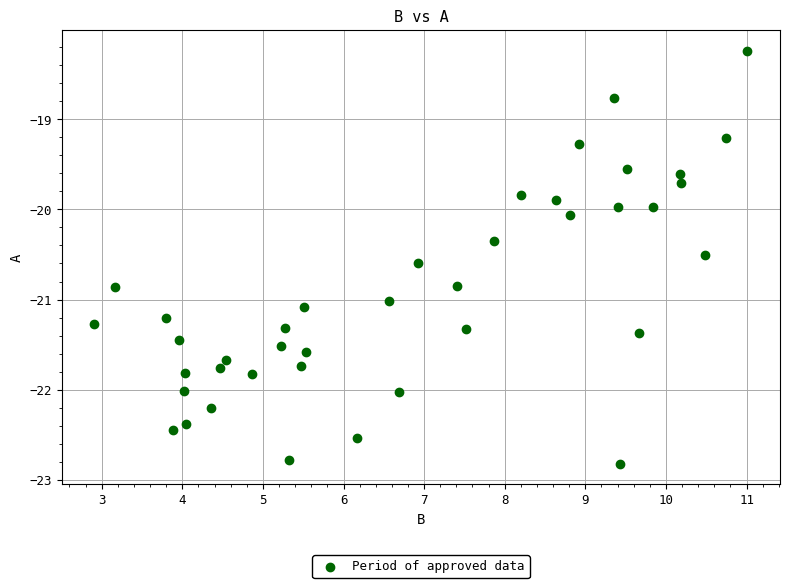

What is the range of X values (max minus min)?

8.1